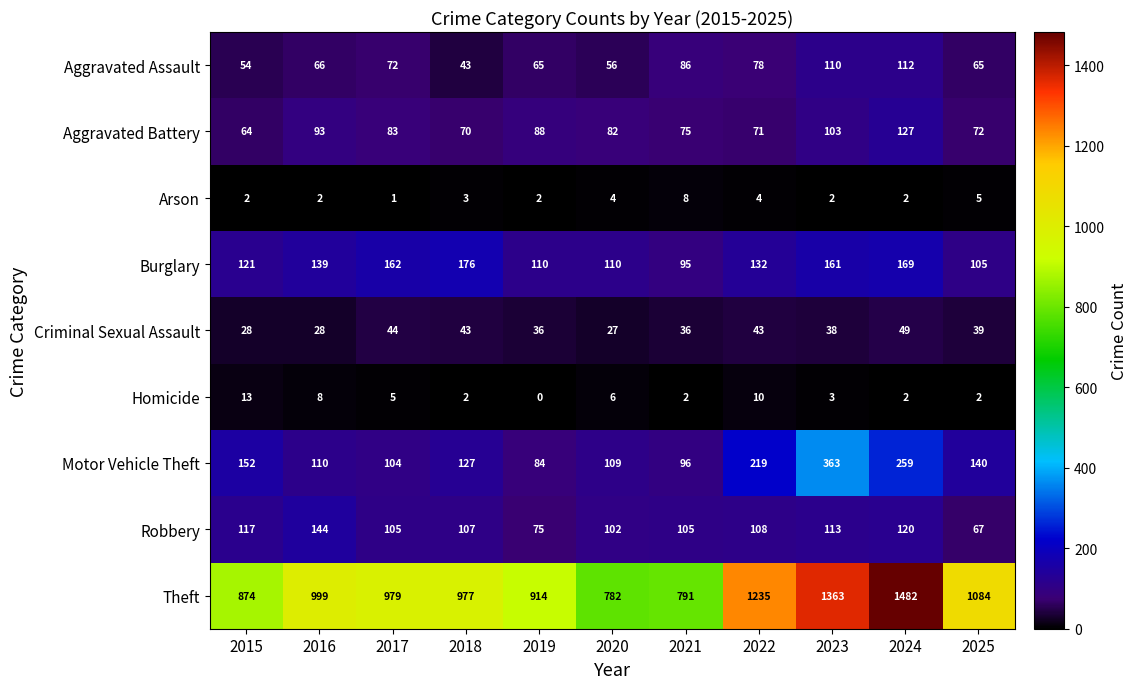

Which series has the widest spread of values?

Theft